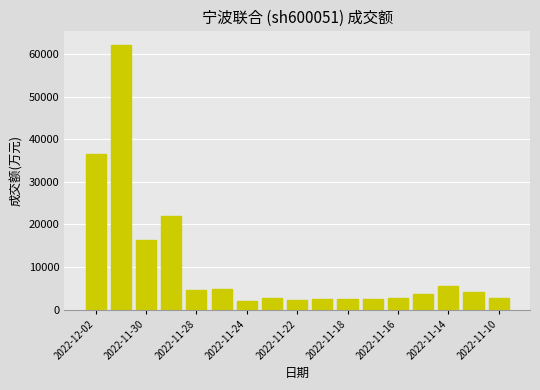

Count the number of data series in this chart.

1